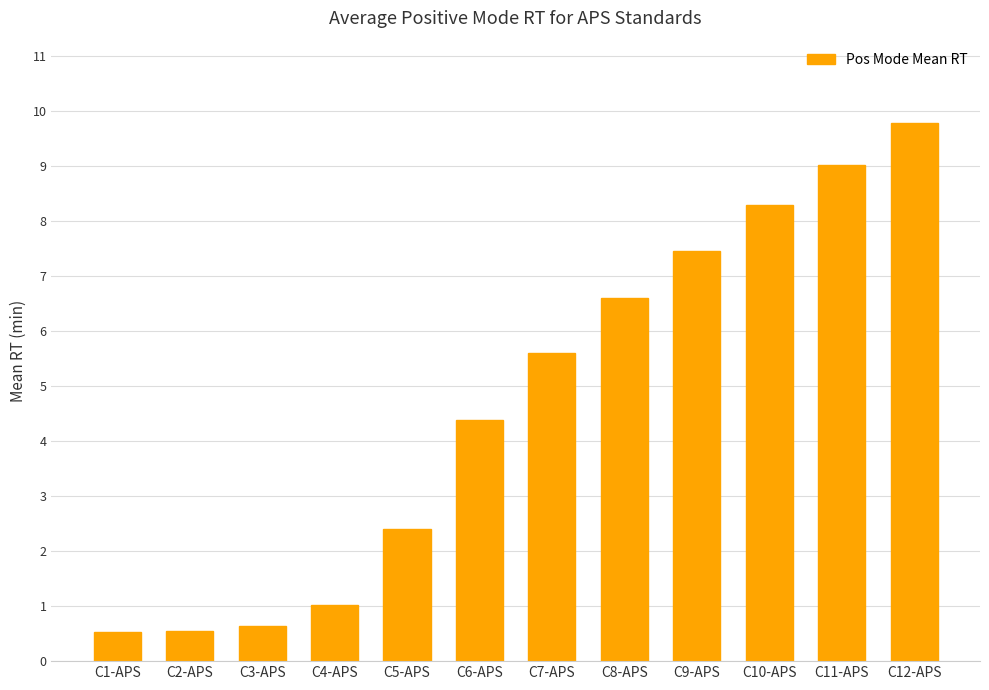

The chart shows a value of 1.0 at C4-APS. True or false?

True